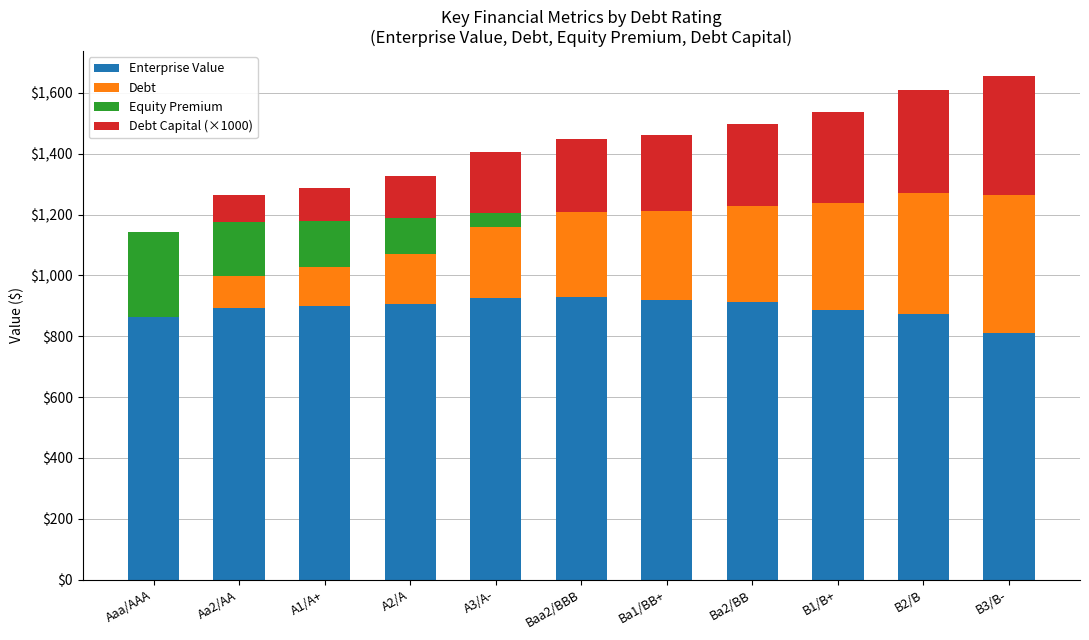

What is the total value across all series at Ba1/BB+?

1461.4